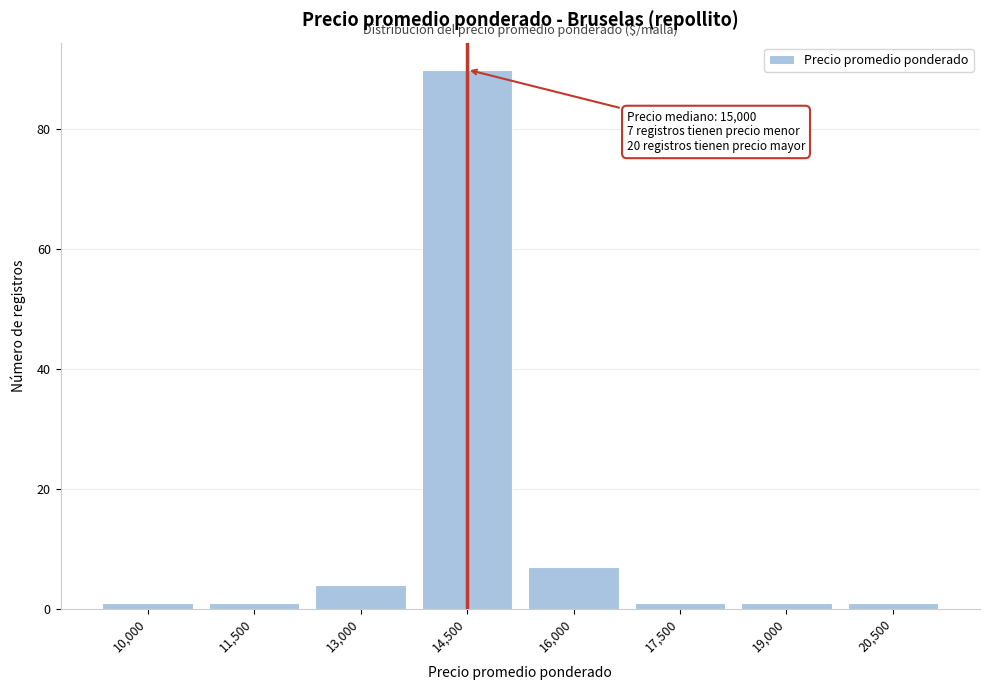

Reading left to right, list all the values displayed in this chart.

10,000=1	11,500=1	13,000=4	14,500=90	16,000=7	17,500=1	19,000=1	20,500=1